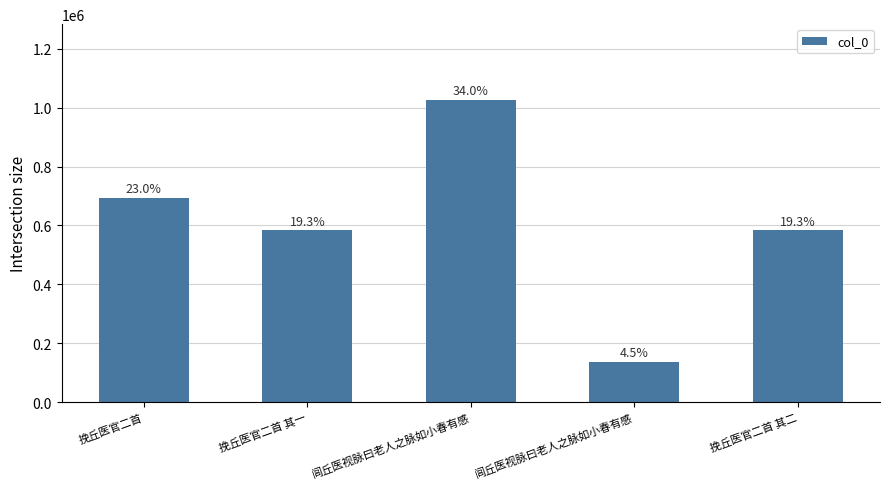

What is the difference between the values at 挽丘医官二首 其一 and 挽丘医官二首?

111704